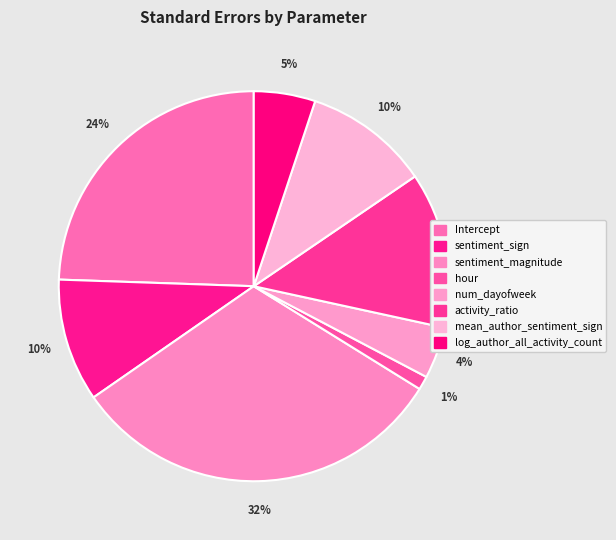

Which has a higher value, log_author_all_activity_count or activity_ratio?

activity_ratio